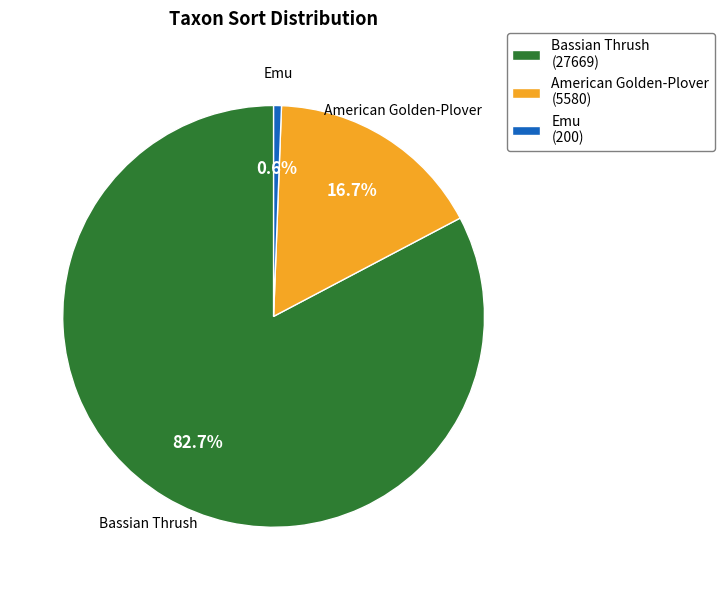

Is there a majority slice in this chart?

Yes